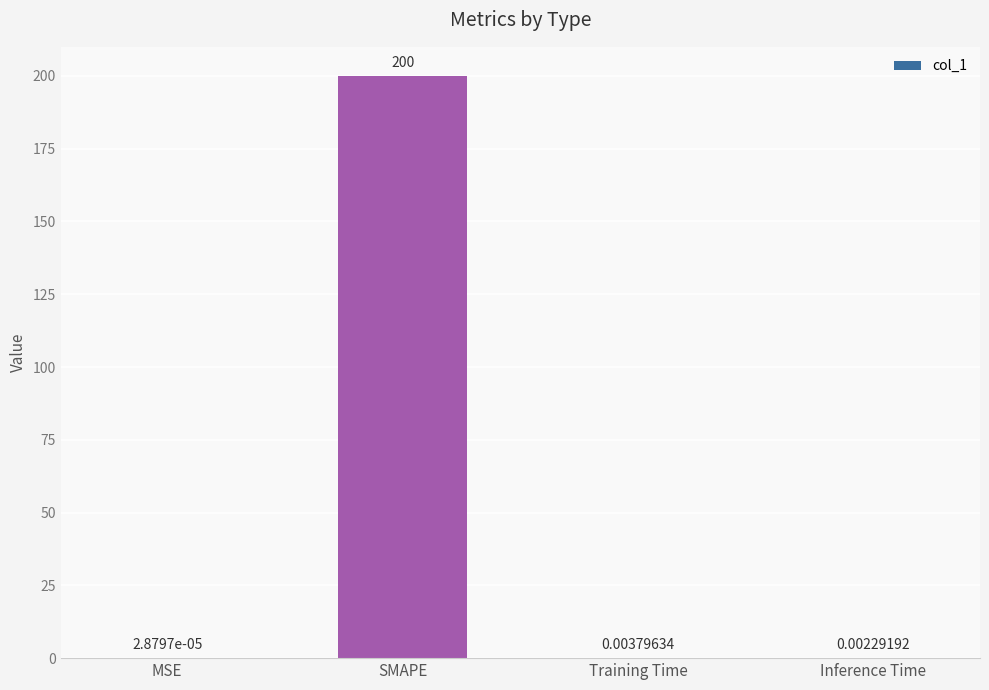

What is the sum of all values?

200.0